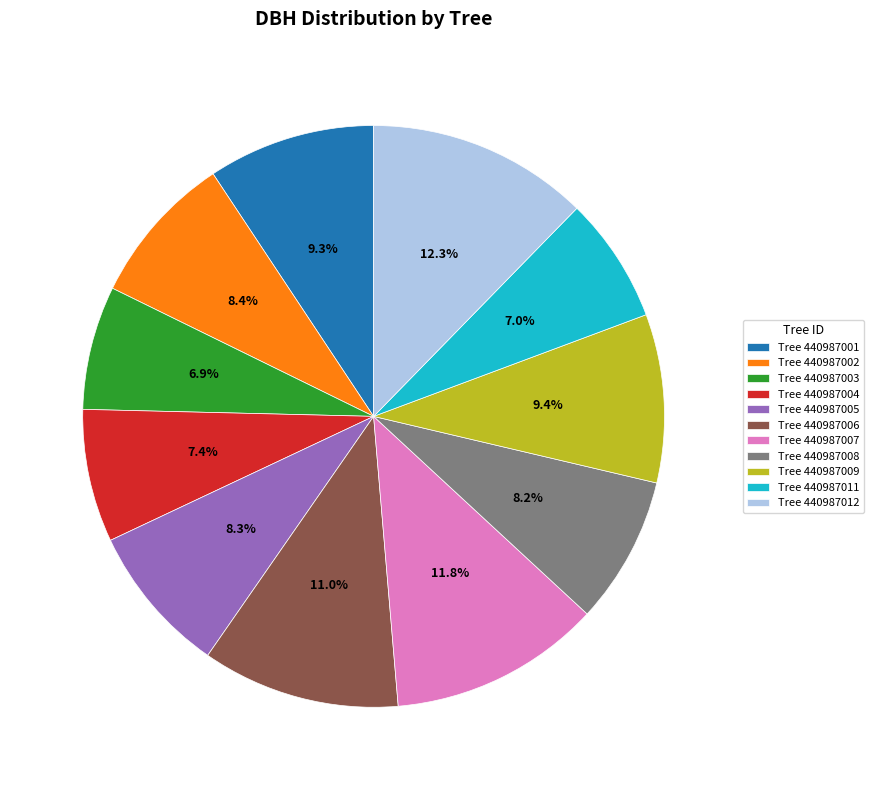

Which category has the biggest portion of the pie?

Tree 440987012